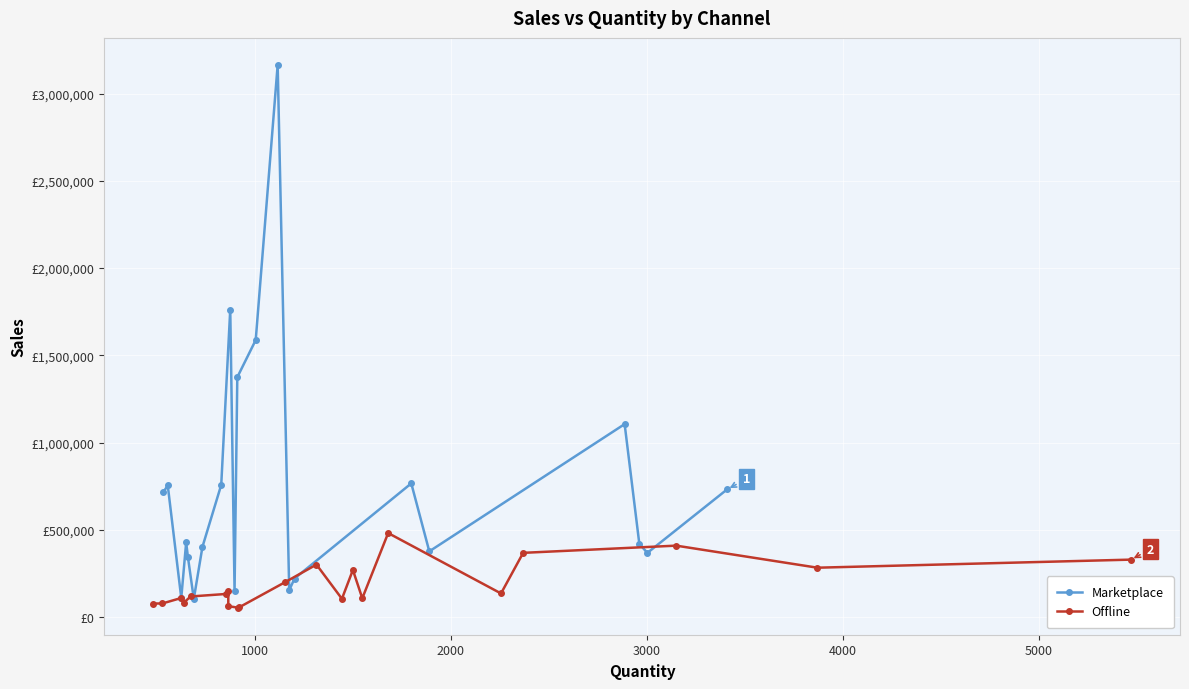

Reading left to right, transcribe all the data shown in this chart.

Marketplace: 715121	755160	109846	428700	344000	104677	402631	758234	1762500	152287	1374831	1587850	3163561	154341	221417	766582	377100	1106203	419873	368314	732167
Offline: 78000	78747	110080	82347	118659	132958	152347	63082	54966	55580	199428	301370	105382	270367	108297	481987	135969	368625	409922	283524	329797